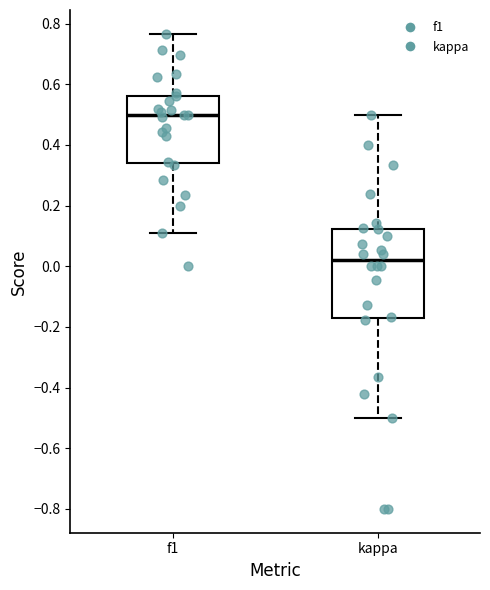

Which box's median line is the highest?

f1